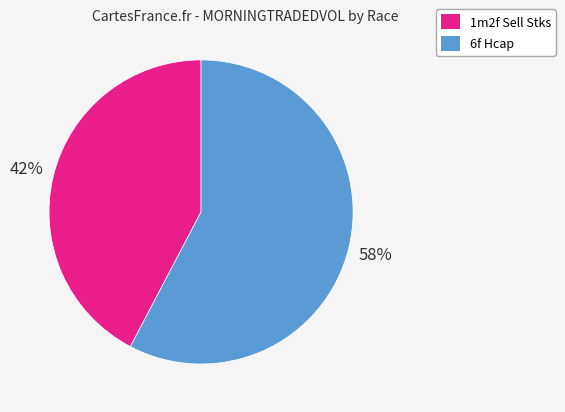

To the nearest percent, what is the average slice percentage?

50%